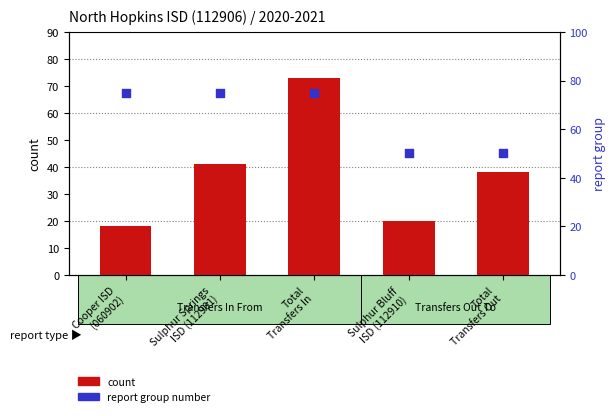

Is the value of report group at Total
Transfers In greater than the value of Transfers Out at Cooper ISD
(060902)?

Yes